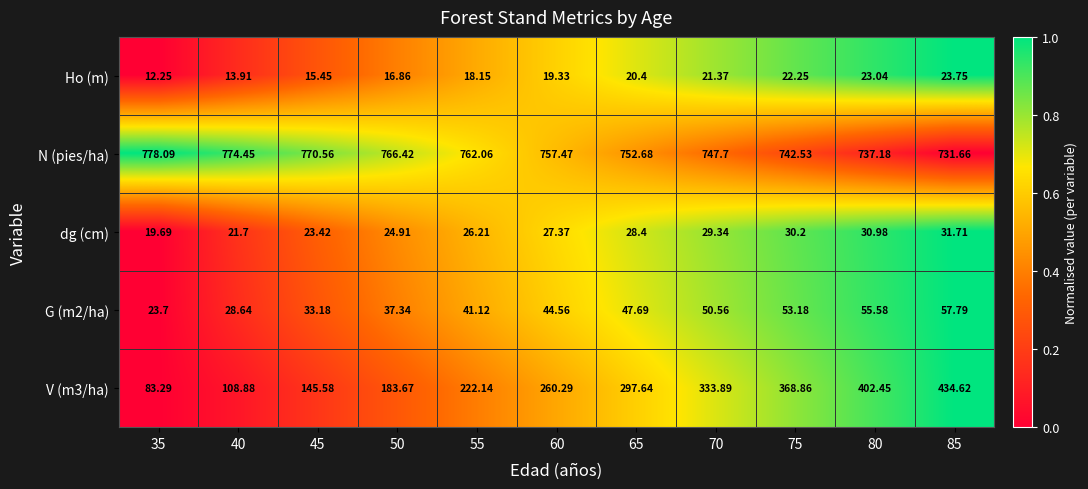

Is the value of Ho (m) at 55 greater than the value of N (pies/ha) at 50?

No